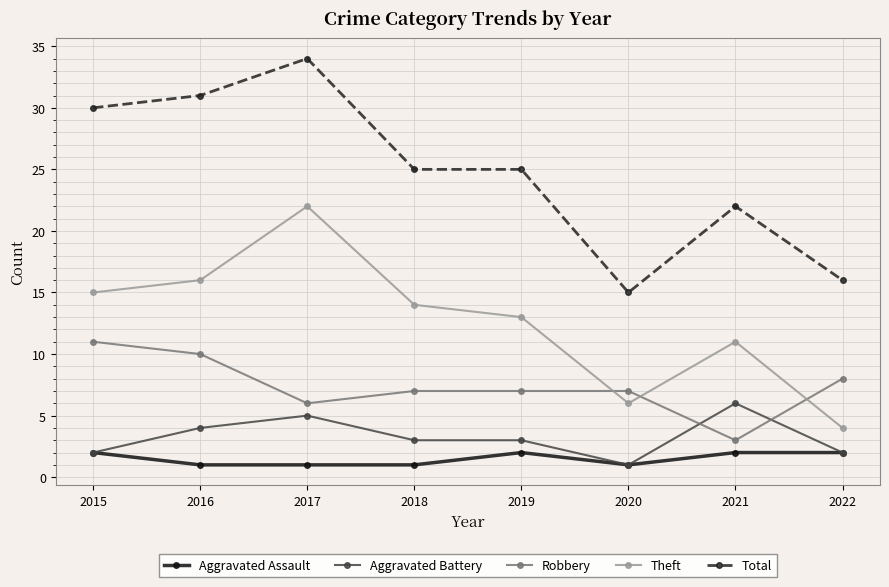

Is it true that Total equals 31 at 2016?

True